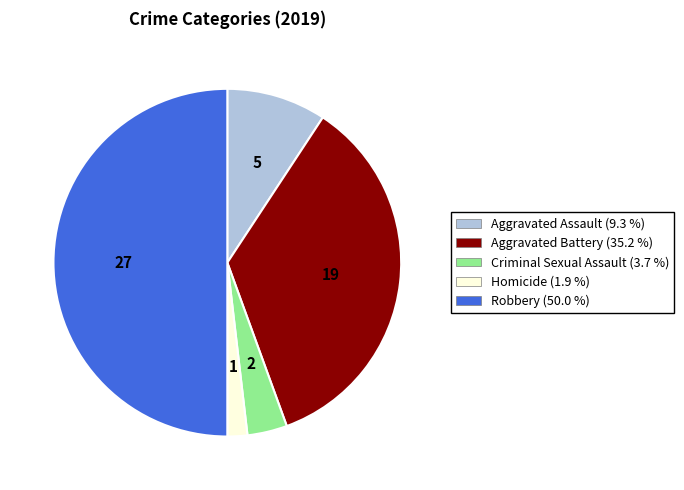

Does Homicide (1.9 %) represent more than half of the total?

No